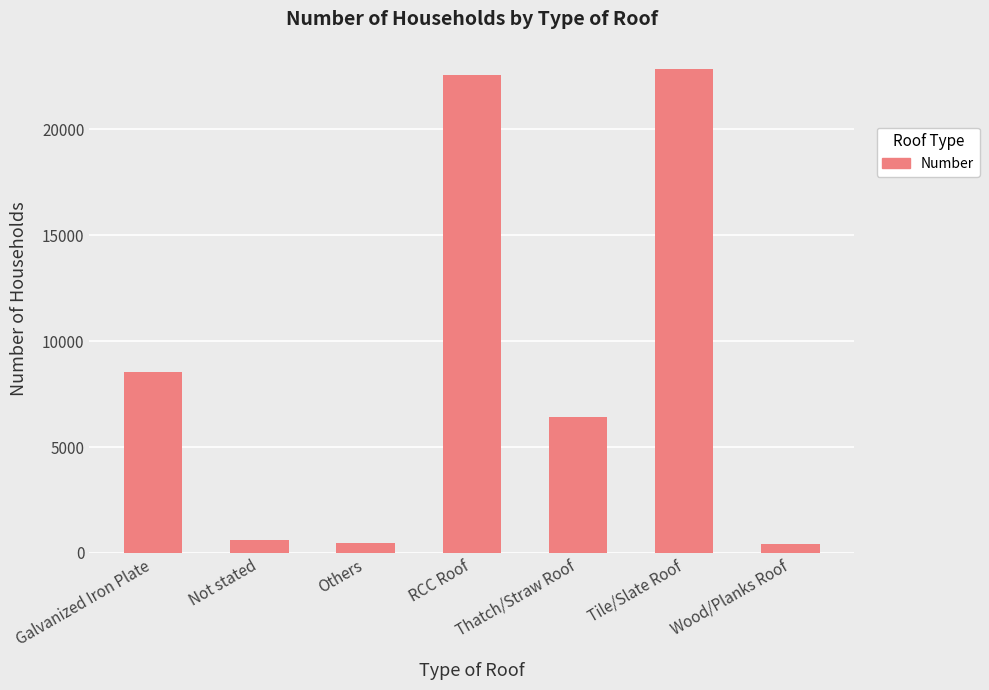

Between RCC Roof and Others, which is larger?

RCC Roof